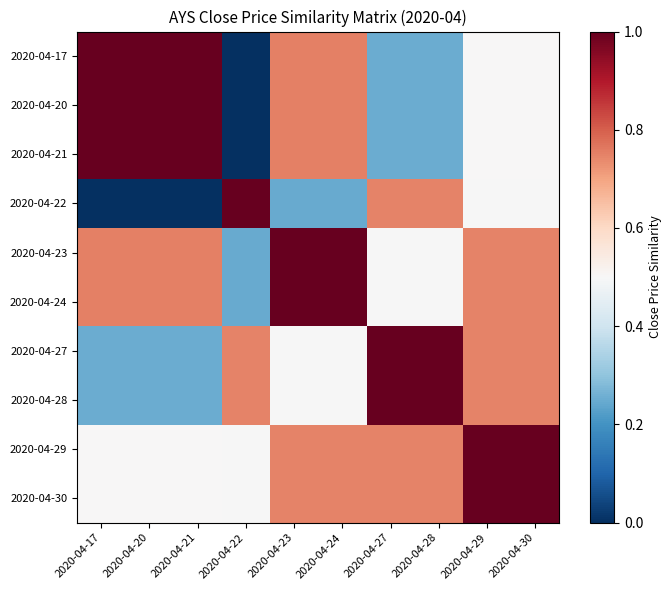

Reading left to right, list all the values displayed in this chart.

2020-04-17: 2020-04-17=1.0	2020-04-20=1.0	2020-04-21=1.0	2020-04-22=0.0	2020-04-23=0.8	2020-04-24=0.8	2020-04-27=0.3	2020-04-28=0.3	2020-04-29=0.5	2020-04-30=0.5
2020-04-20: 2020-04-17=1.0	2020-04-20=1.0	2020-04-21=1.0	2020-04-22=0.0	2020-04-23=0.8	2020-04-24=0.8	2020-04-27=0.3	2020-04-28=0.3	2020-04-29=0.5	2020-04-30=0.5
2020-04-21: 2020-04-17=1.0	2020-04-20=1.0	2020-04-21=1.0	2020-04-22=0.0	2020-04-23=0.8	2020-04-24=0.8	2020-04-27=0.3	2020-04-28=0.3	2020-04-29=0.5	2020-04-30=0.5
2020-04-22: 2020-04-17=0.0	2020-04-20=0.0	2020-04-21=0.0	2020-04-22=1.0	2020-04-23=0.2	2020-04-24=0.2	2020-04-27=0.7	2020-04-28=0.7	2020-04-29=0.5	2020-04-30=0.5
2020-04-23: 2020-04-17=0.8	2020-04-20=0.8	2020-04-21=0.8	2020-04-22=0.2	2020-04-23=1.0	2020-04-24=1.0	2020-04-27=0.5	2020-04-28=0.5	2020-04-29=0.7	2020-04-30=0.7
2020-04-24: 2020-04-17=0.8	2020-04-20=0.8	2020-04-21=0.8	2020-04-22=0.2	2020-04-23=1.0	2020-04-24=1.0	2020-04-27=0.5	2020-04-28=0.5	2020-04-29=0.7	2020-04-30=0.7
2020-04-27: 2020-04-17=0.3	2020-04-20=0.3	2020-04-21=0.3	2020-04-22=0.7	2020-04-23=0.5	2020-04-24=0.5	2020-04-27=1.0	2020-04-28=1.0	2020-04-29=0.7	2020-04-30=0.7
2020-04-28: 2020-04-17=0.3	2020-04-20=0.3	2020-04-21=0.3	2020-04-22=0.7	2020-04-23=0.5	2020-04-24=0.5	2020-04-27=1.0	2020-04-28=1.0	2020-04-29=0.7	2020-04-30=0.7
2020-04-29: 2020-04-17=0.5	2020-04-20=0.5	2020-04-21=0.5	2020-04-22=0.5	2020-04-23=0.7	2020-04-24=0.7	2020-04-27=0.7	2020-04-28=0.7	2020-04-29=1.0	2020-04-30=1.0
2020-04-30: 2020-04-17=0.5	2020-04-20=0.5	2020-04-21=0.5	2020-04-22=0.5	2020-04-23=0.7	2020-04-24=0.7	2020-04-27=0.7	2020-04-28=0.7	2020-04-29=1.0	2020-04-30=1.0